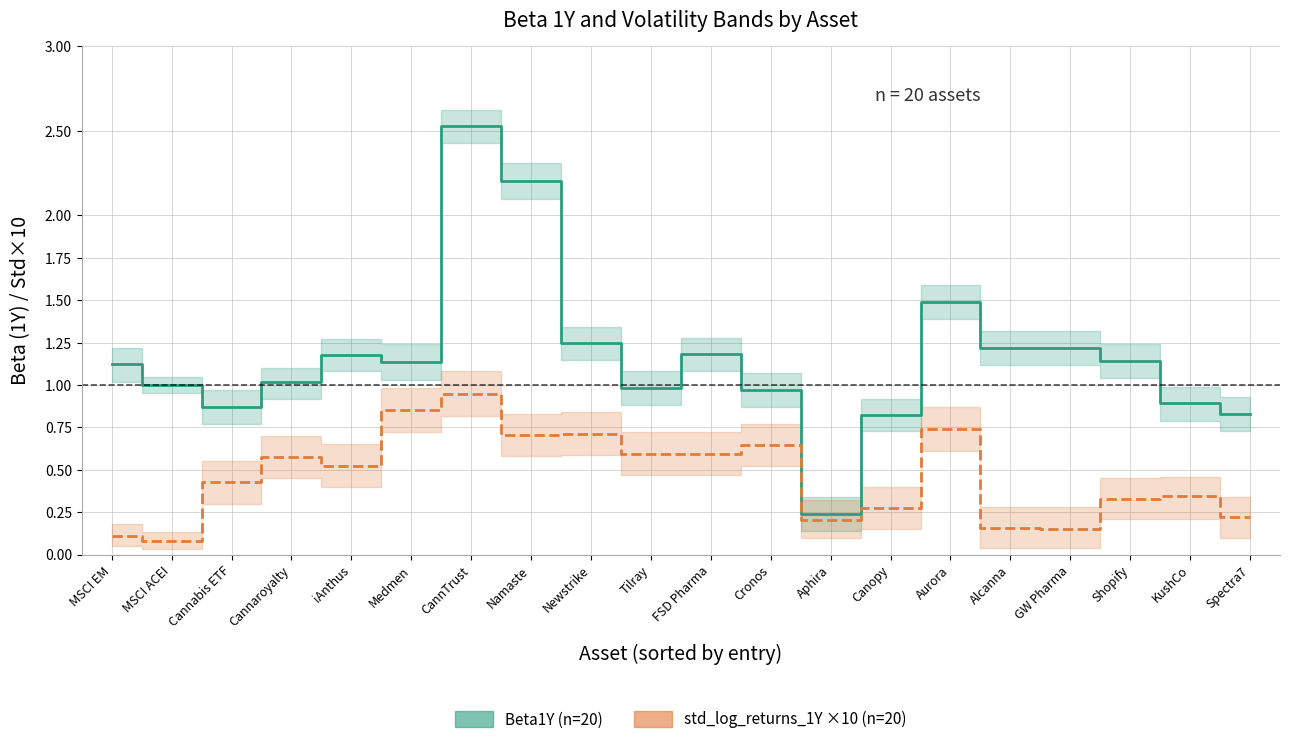

What is the value of the std_log_returns_1Y (×10) point at the 5th from the left?

0.5